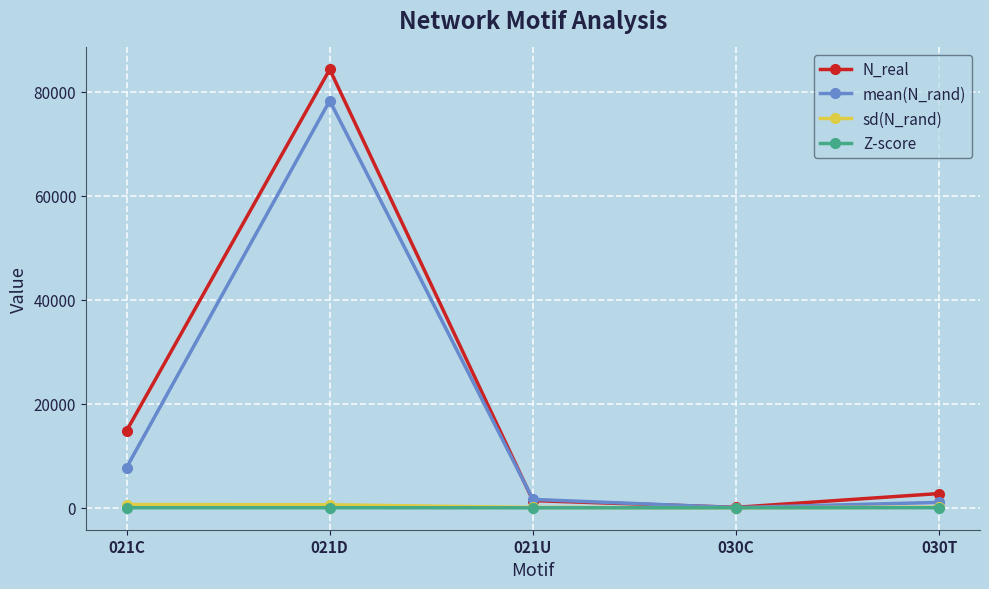

At which label is N_real closest to 42179?

021C